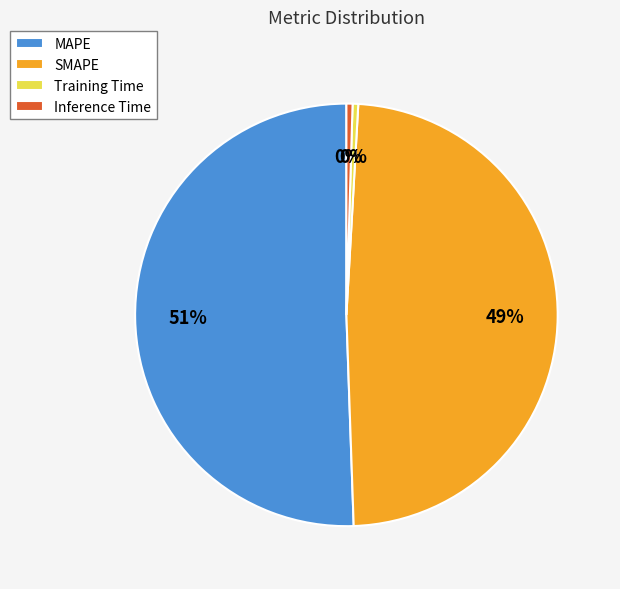

Do Training Time and SMAPE together represent more than half of the pie?

No